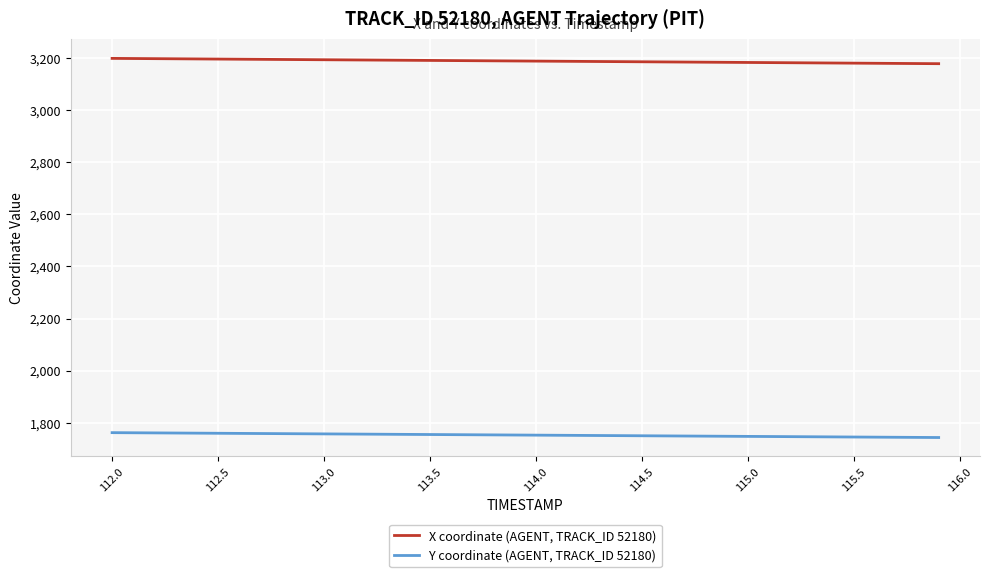

Which series has the largest total across all categories?

X coordinate (AGENT, TRACK_ID 52180)